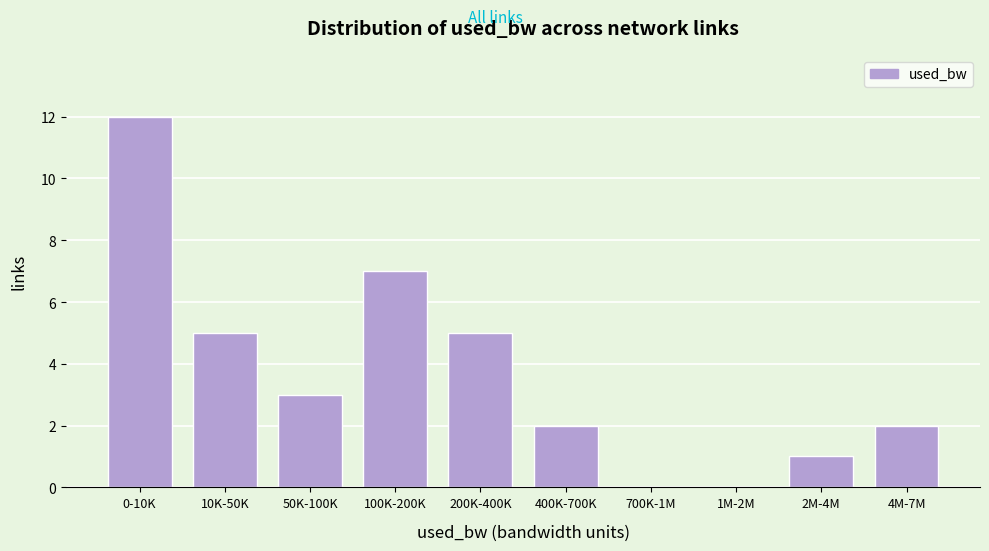

Reading left to right, what are all the values shown in this chart?

0-10K=12	10K-50K=5	50K-100K=3	100K-200K=7	200K-400K=5	400K-700K=2	700K-1M=0	1M-2M=0	2M-4M=1	4M-7M=2